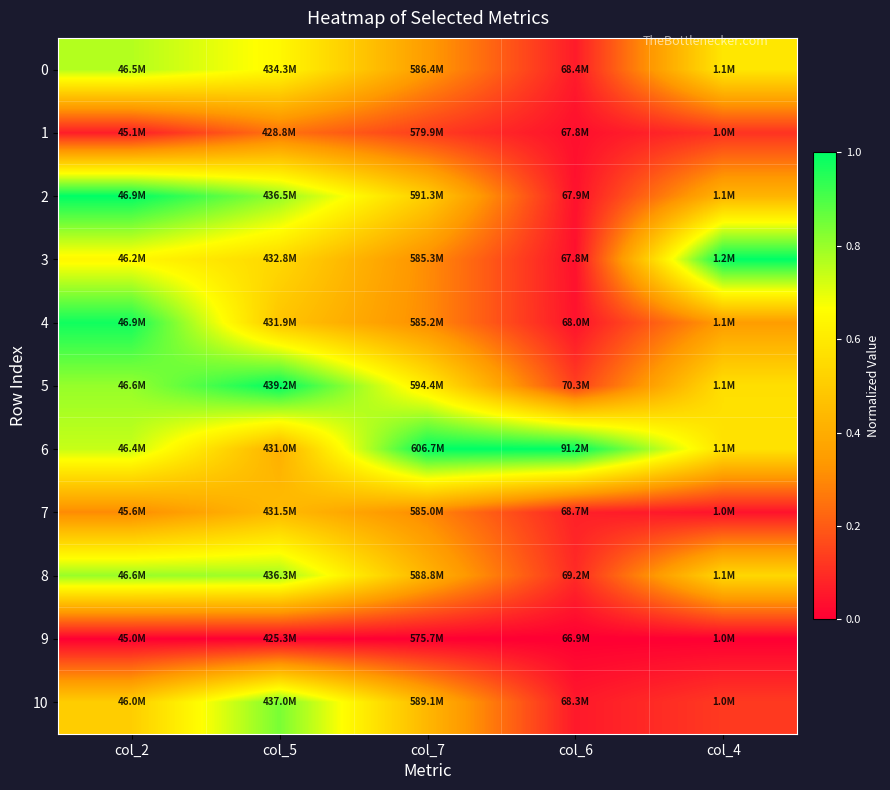

At how many categories does at least one series exceed 0?

5